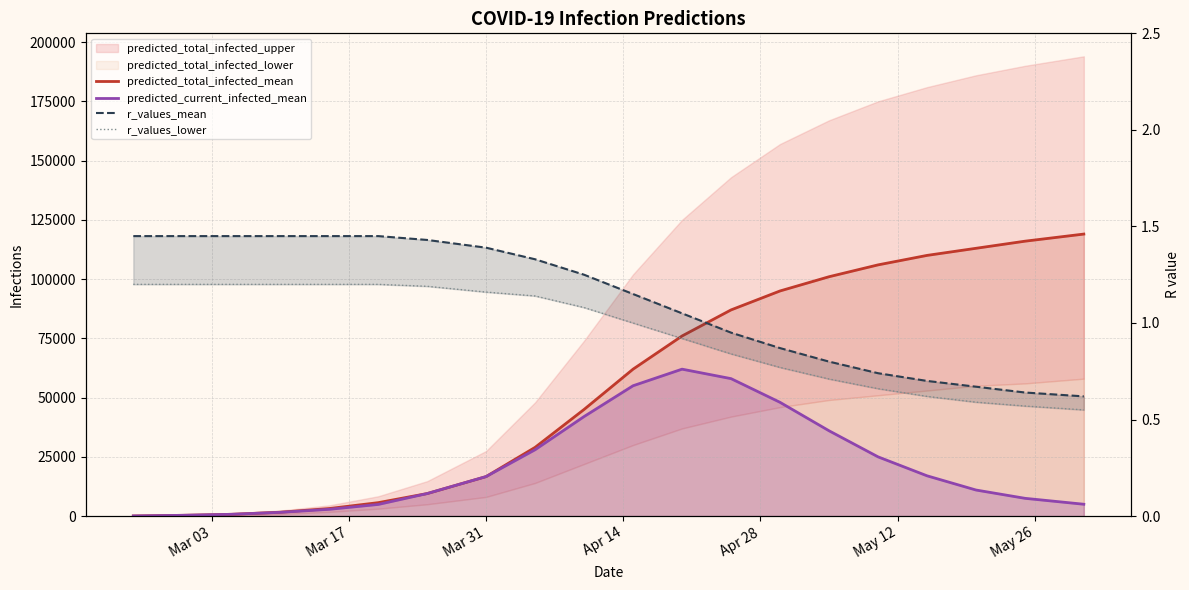

What is the value of the r_values_mean point at the 1st from the left?

1.4